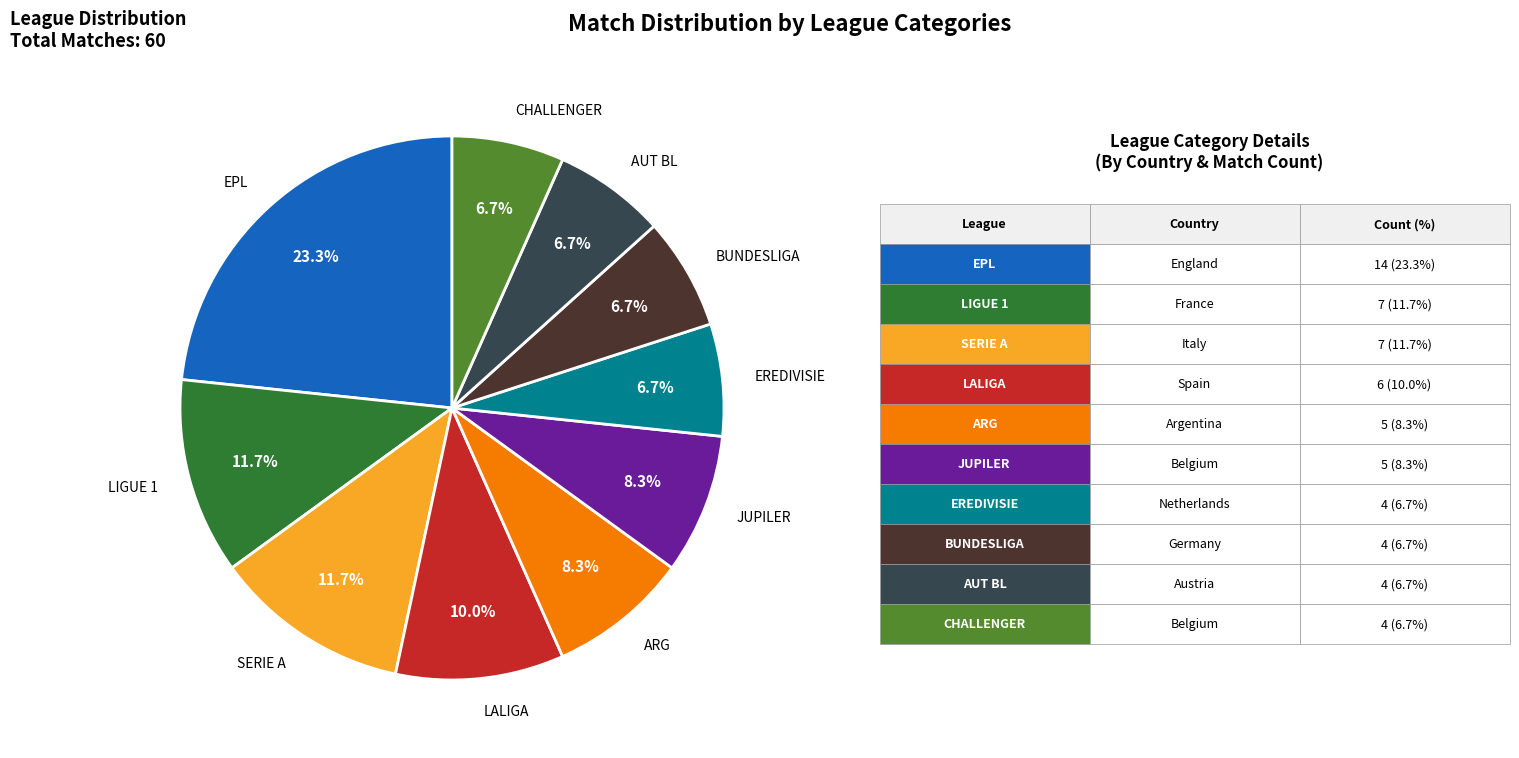

Is there a majority slice in this chart?

No